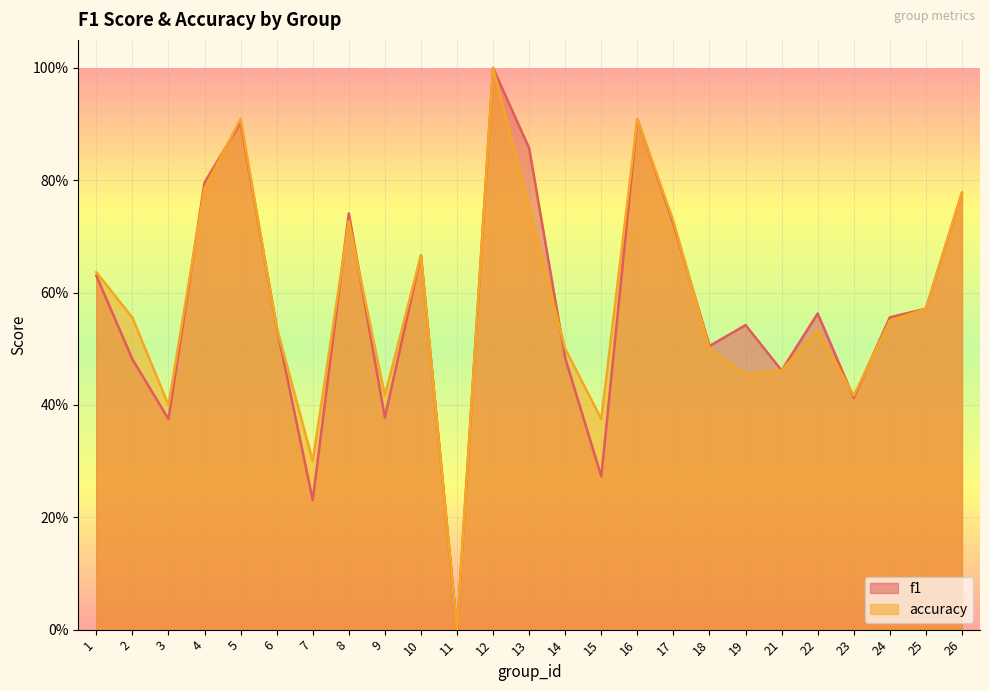

Which series has the largest total across all categories?

accuracy